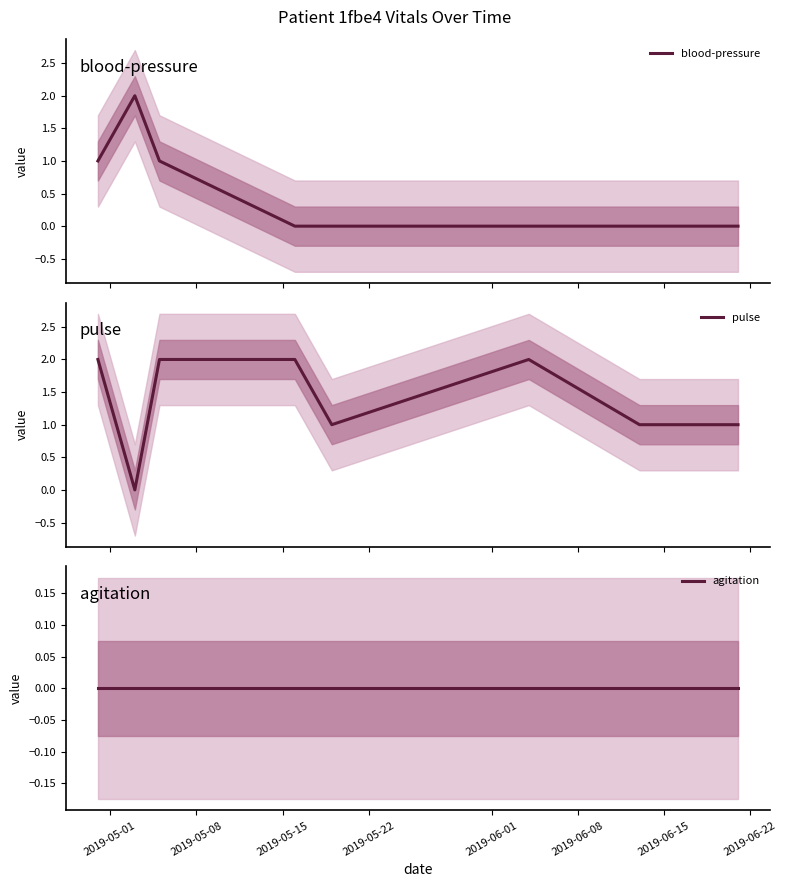

Reading left to right, transcribe all the data shown in this chart.

blood-pressure: 1	2	1	0	0	0	0	0	0
pulse: 2	0	2	2	1	2	1	1	1
agitation: 0	0	0	0	0	0	0	0	0